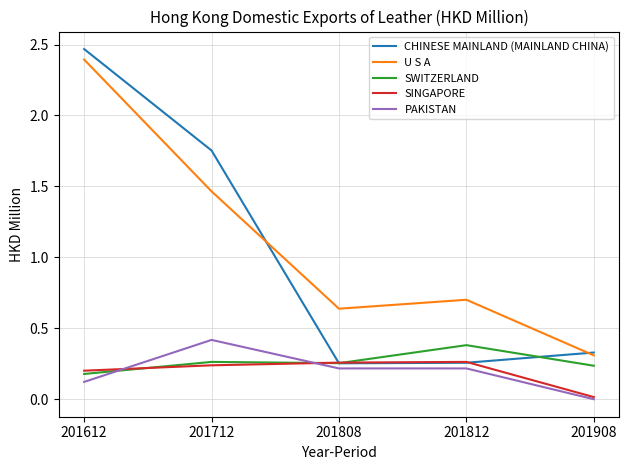

What is the total value across all series at 201808?

1.6